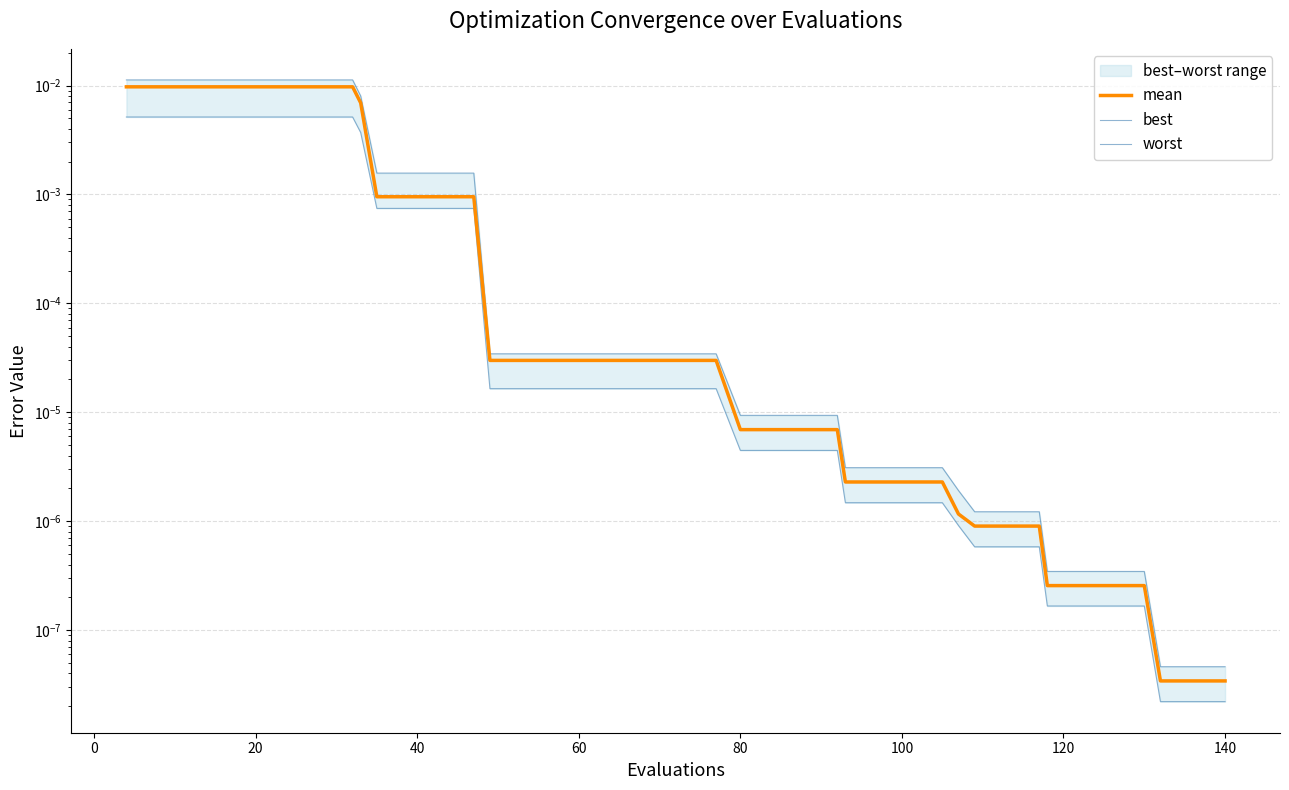

True or false: worst and mean intersect in this chart.

False